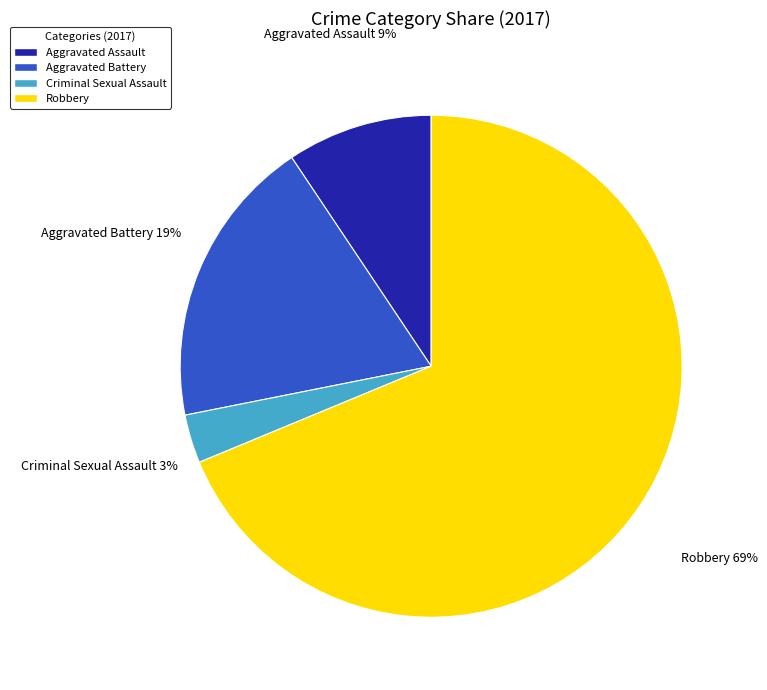

True or false: Robbery accounts for 57% of the total.

False